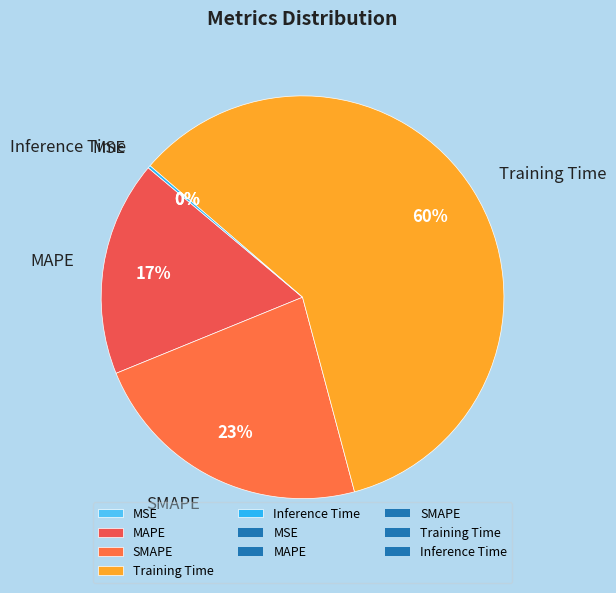

What percentage is the Training Time slice, to the nearest percent?

60%